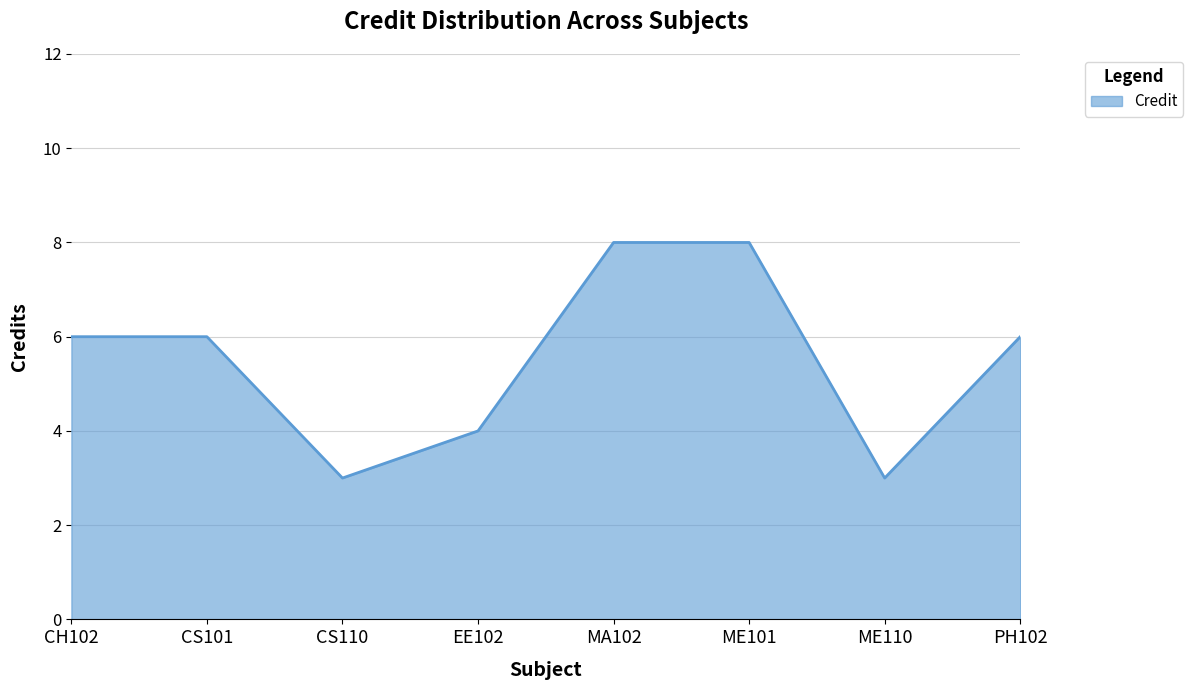

What position from the left is ME101?

6